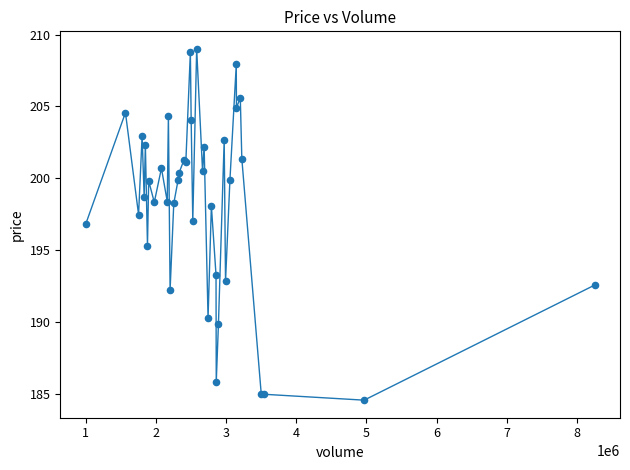

What is the smallest value displayed?

184.5